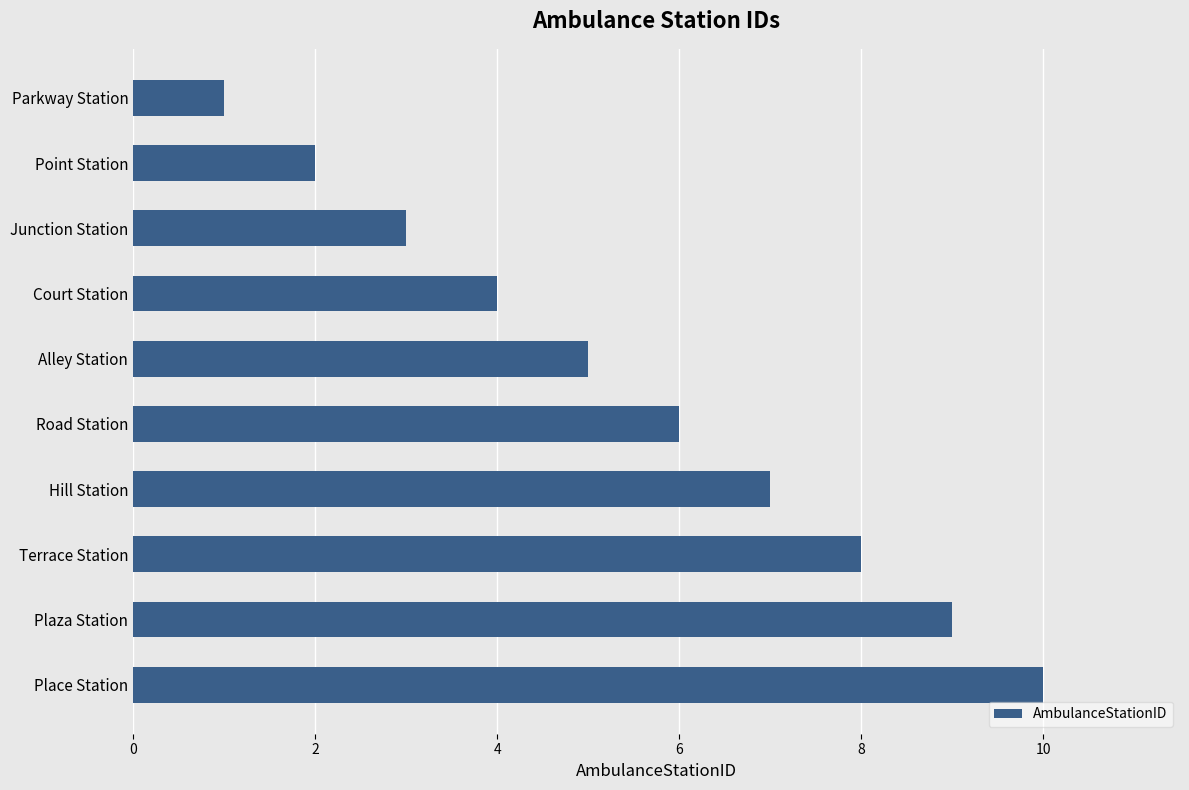

What is the ratio of the value at Place Station to the value at Plaza Station?

1.1